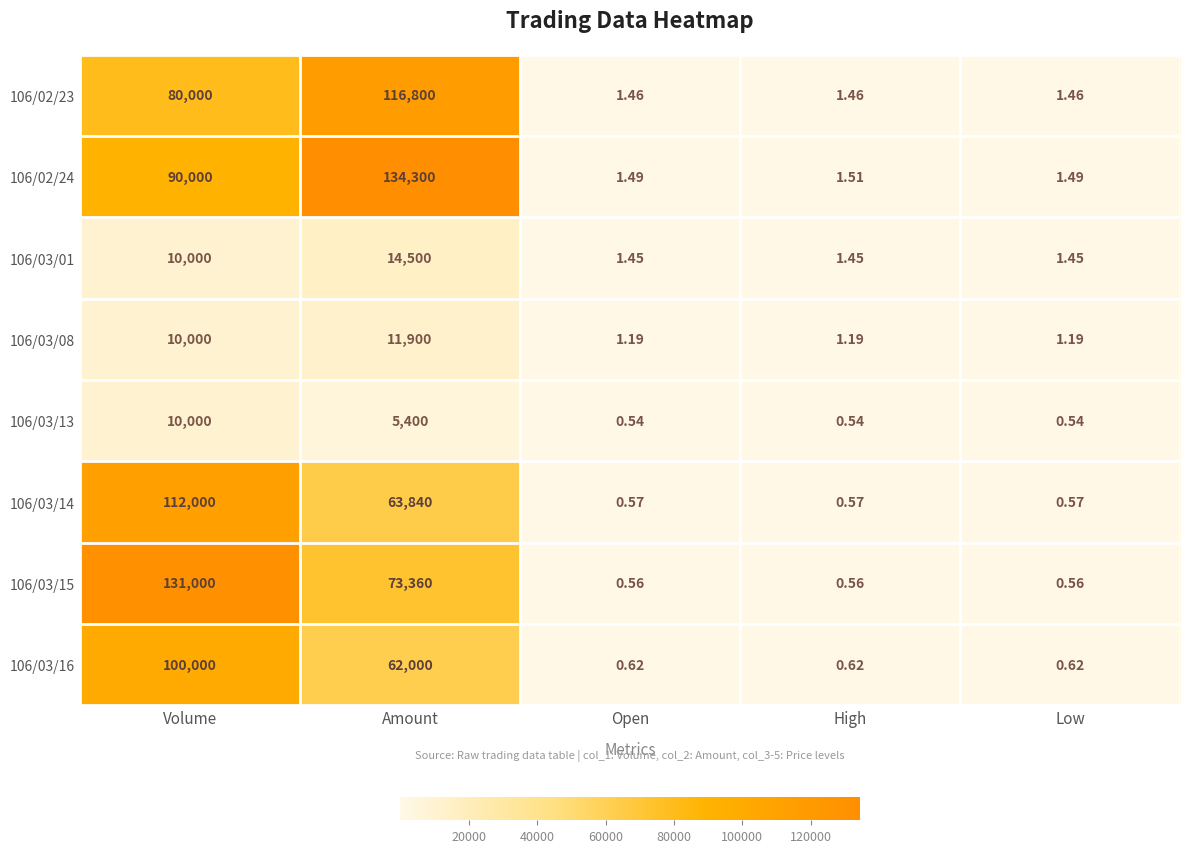

What is the total value across all series at Volume?

543000.0